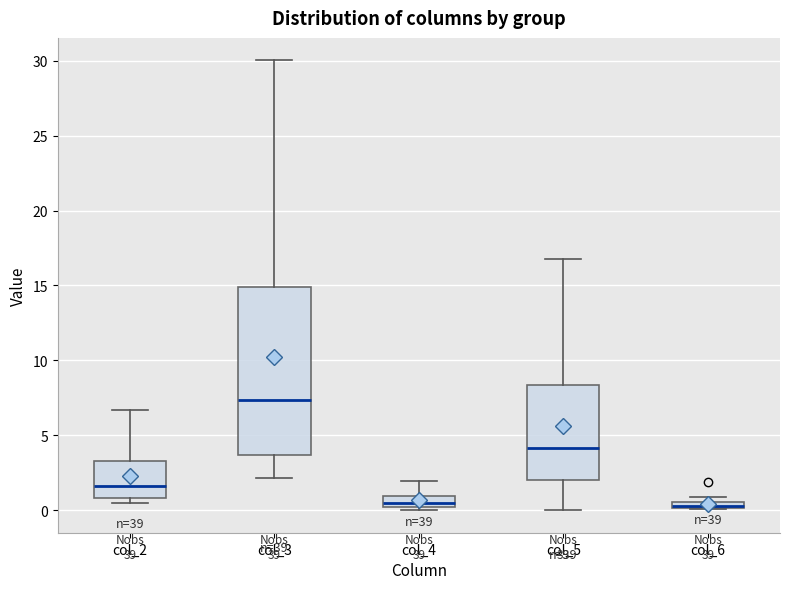

Which box is the tallest, from its lower edge to its upper edge?

col_3